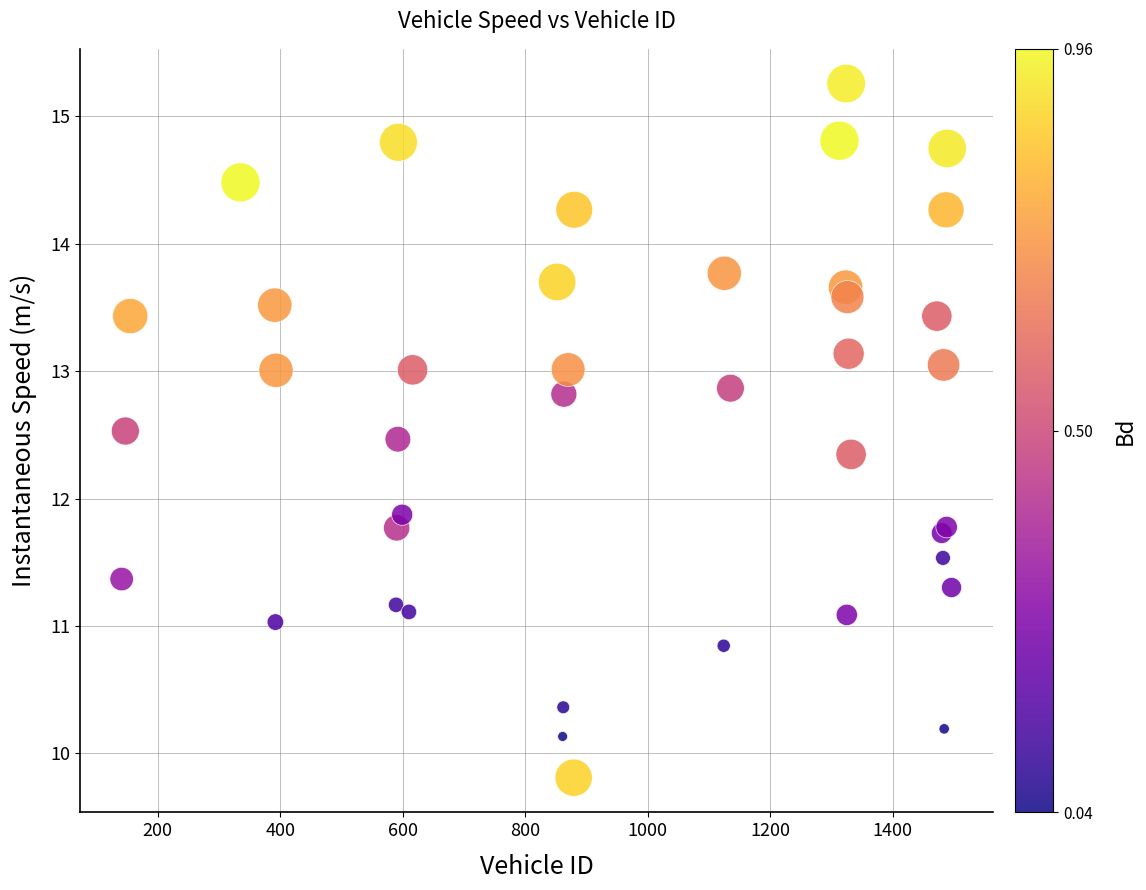

What Y value in the scatter plot is closest to 12?

11.9